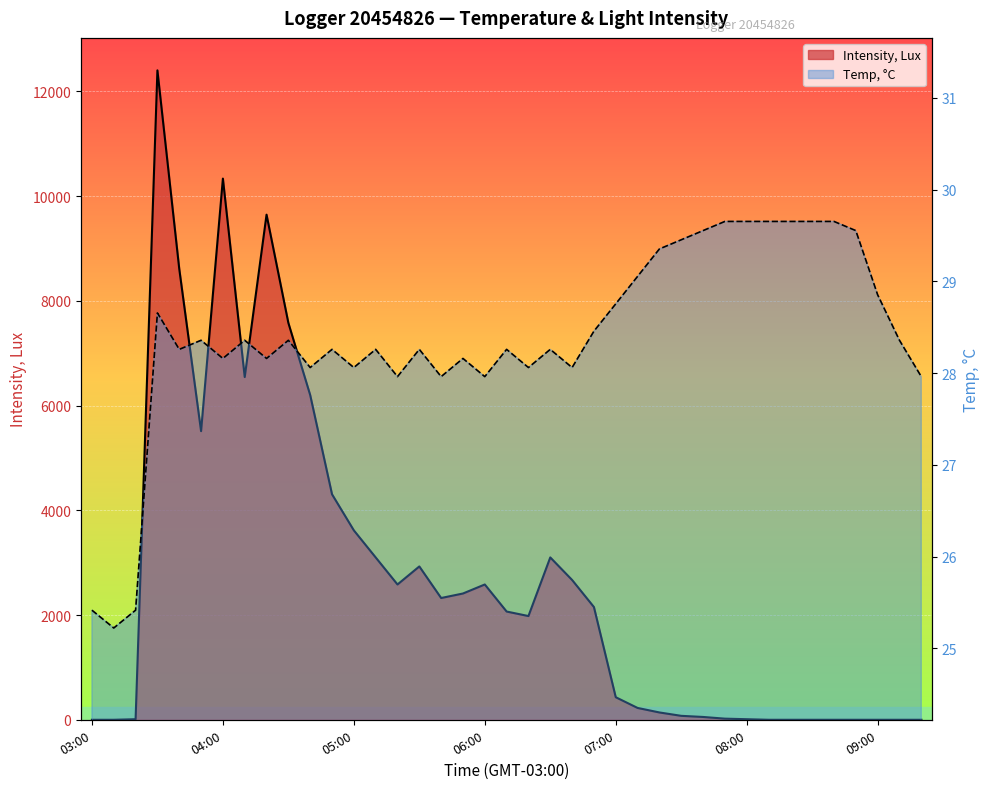

After their last crossing, which series has the higher values: Temp, °C or Intensity, Lux?

Temp, °C